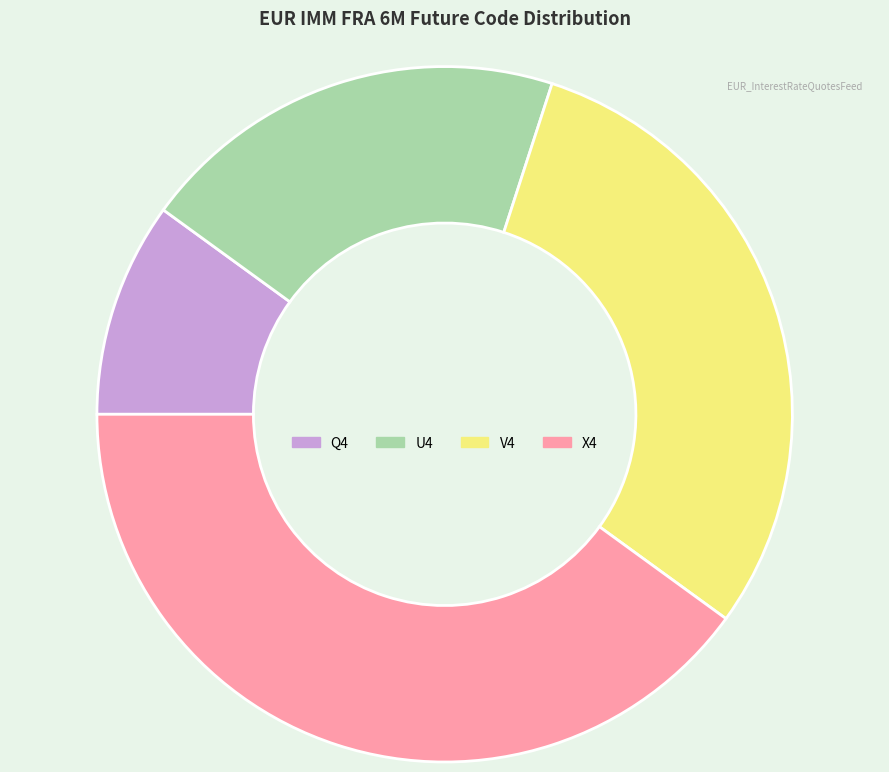

Is it true that Q4 is 10% of the pie?

True